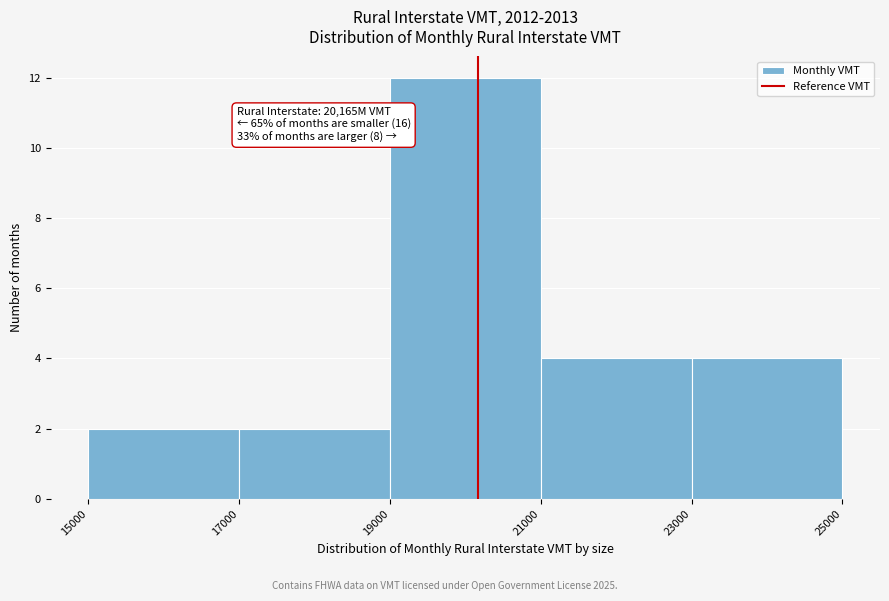

Which range on the x-axis has the tallest bar?

19000 to 21000